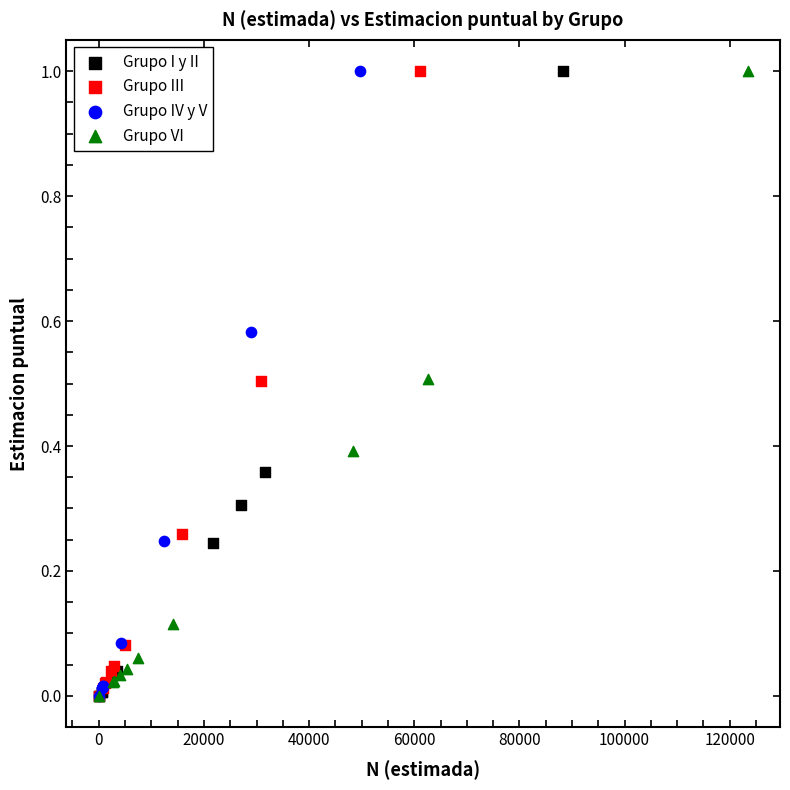

What are all the series names shown in the legend?

Grupo I y II, Grupo III, Grupo IV y V, Grupo VI